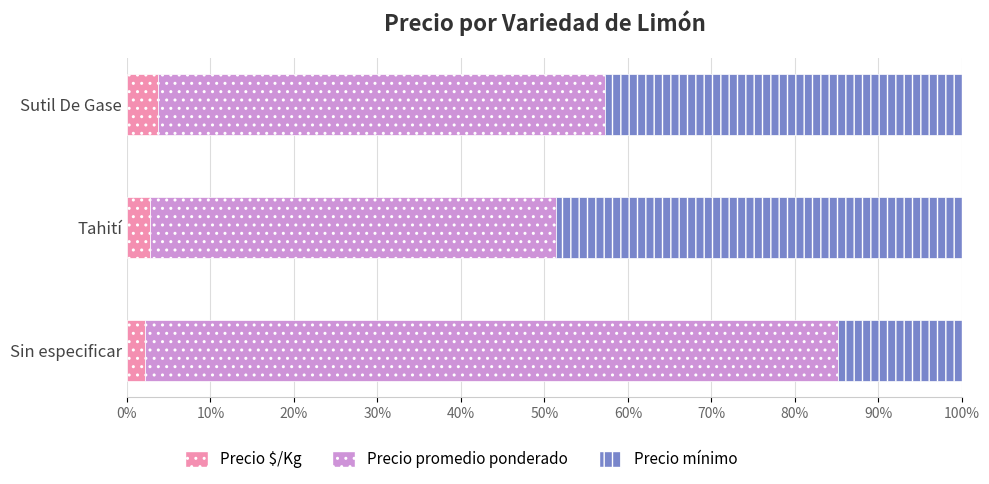

What value does the Precio $/Kg series have at Sutil De Gase?

3.7